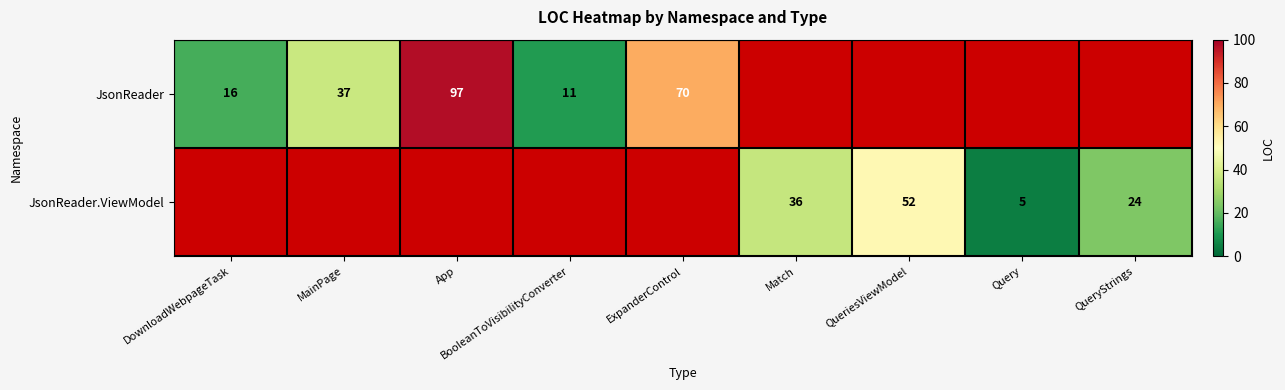

Is it true that JsonReader.ViewModel equals 3 at Query?

False